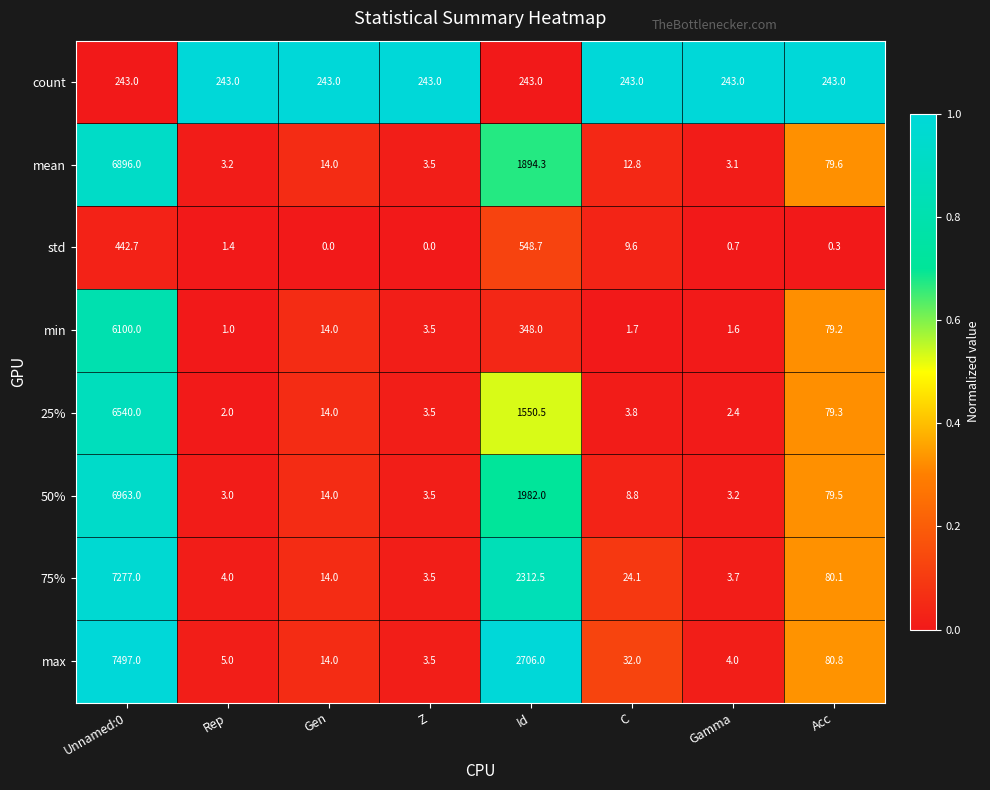

Which series has the largest total across all categories?

max